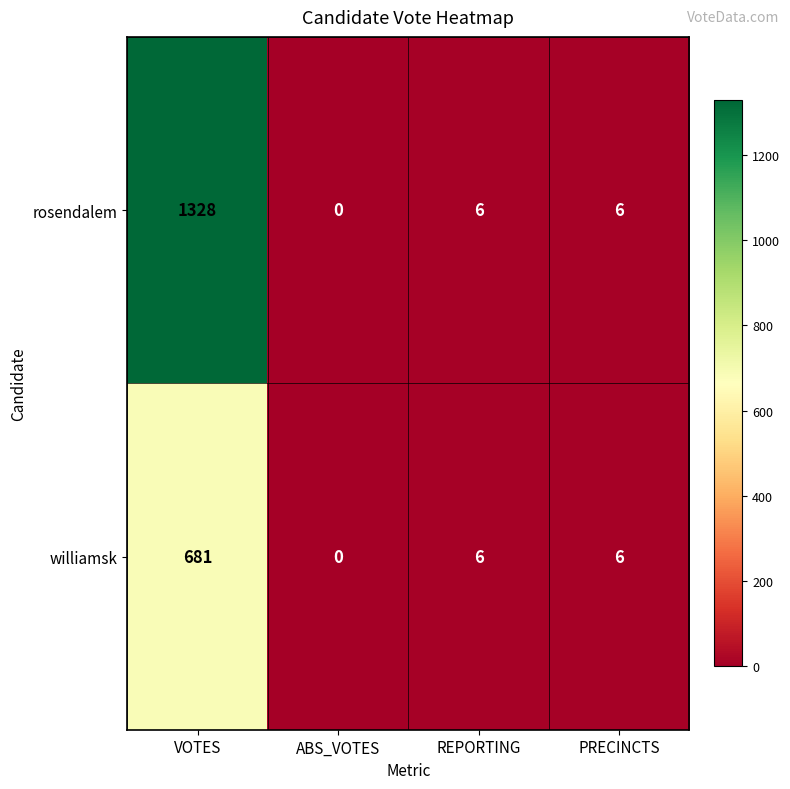

The value of rosendalem at VOTES is 2363. True or false?

False